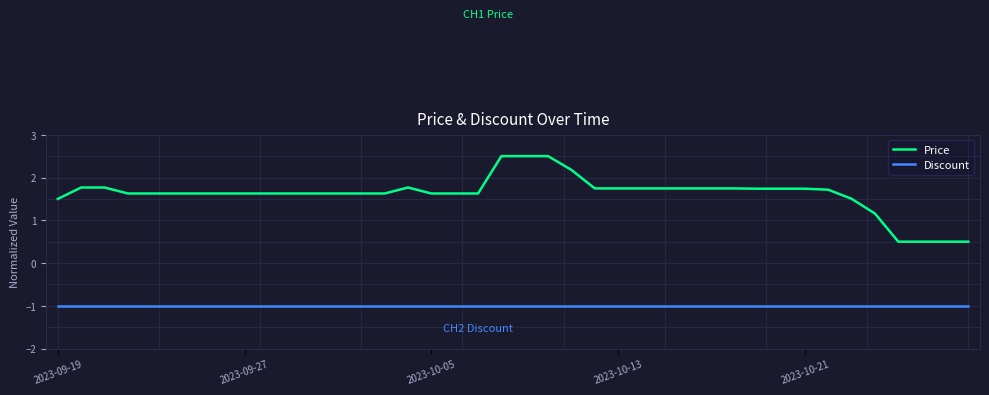

Which series has the largest range (max minus min)?

Price